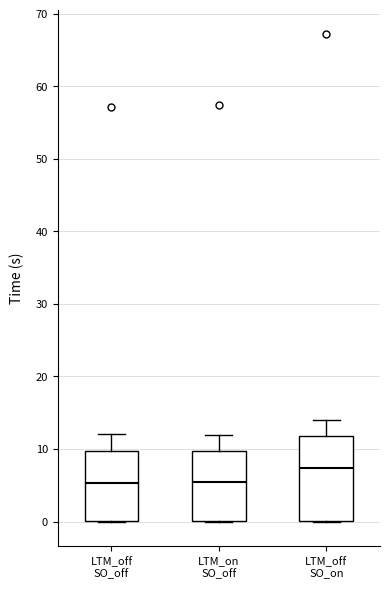

Reading left to right, transcribe this box plot: for each box, give where its median line is, the range the box spans, and where its two whiskers end, as read against the y-axis. The values are not printed on the chart, so give them approximately, as read against the axis.

LTM_off SO_off: median 5, box 0 to 10, whiskers 0 to 12
LTM_on SO_off: median 5, box 0 to 10, whiskers 0 to 12
LTM_off SO_on: median 7, box 0 to 12, whiskers 0 to 14